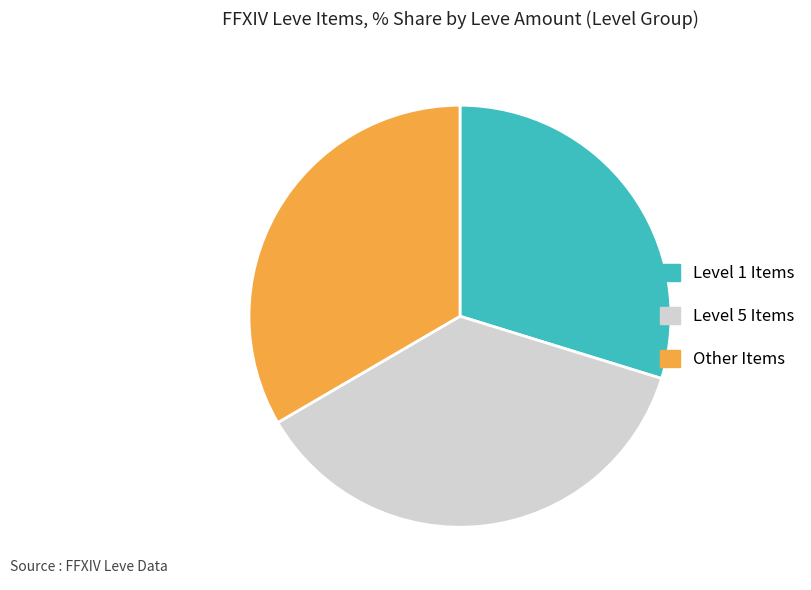

The Other Items slice represents 33% of the pie. True or false?

True